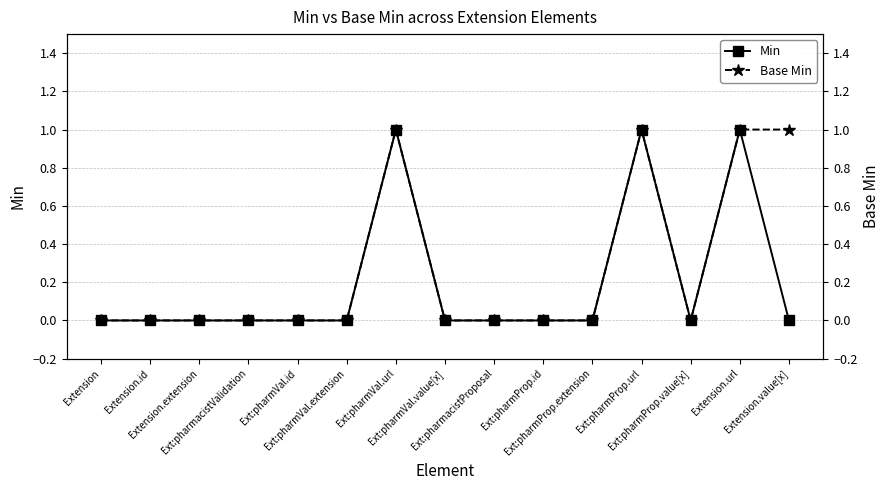

At which category does the chart reach its minimum across all series?

Extension